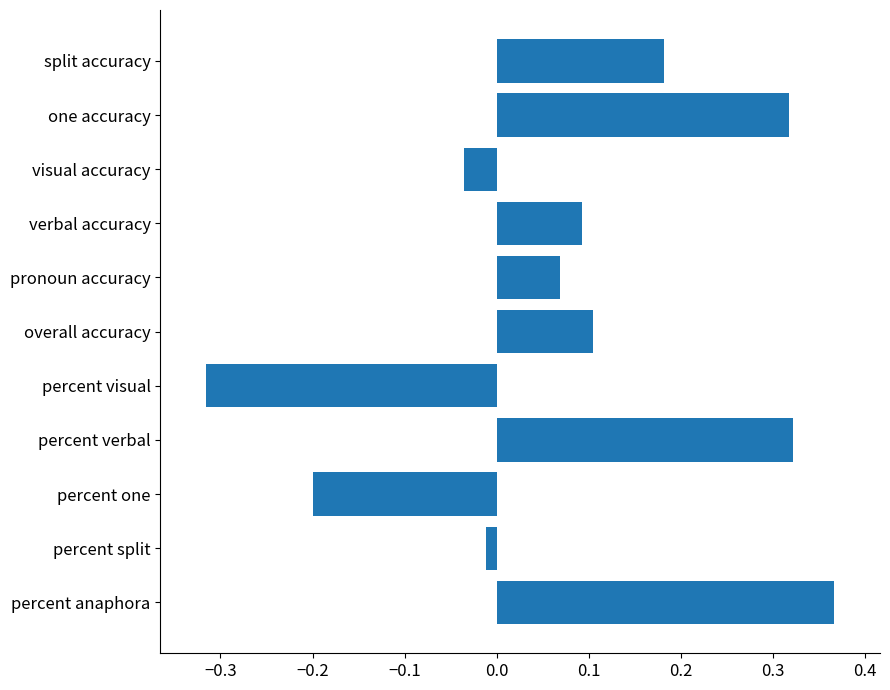

True or false: the data shows 0.1 at verbal accuracy.

True